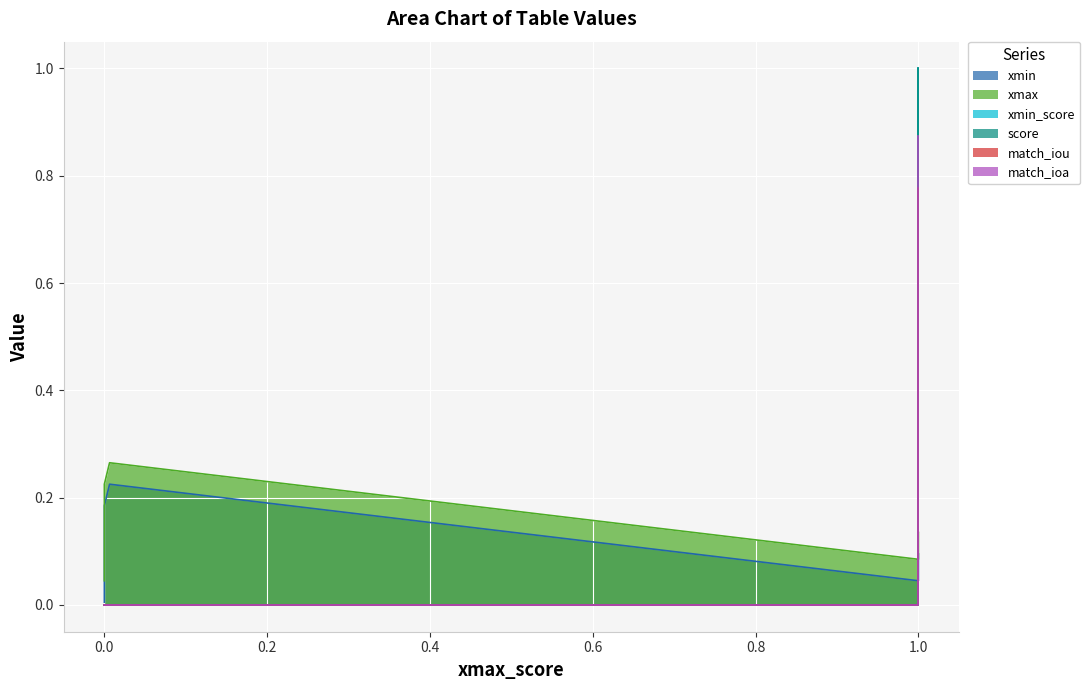

Count the match_iou values in the range 0 to 1.

5